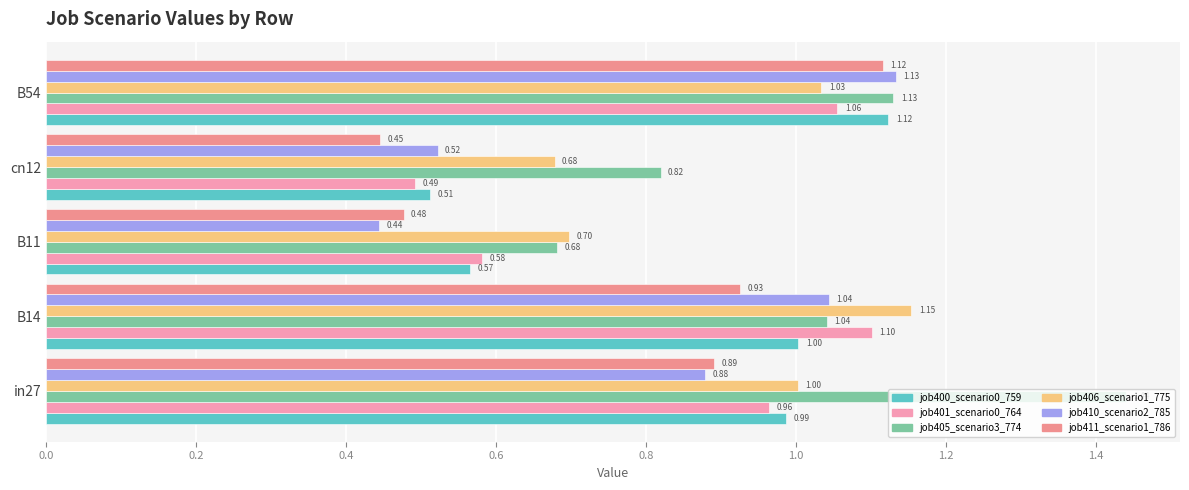

How many data points does each series have?

5